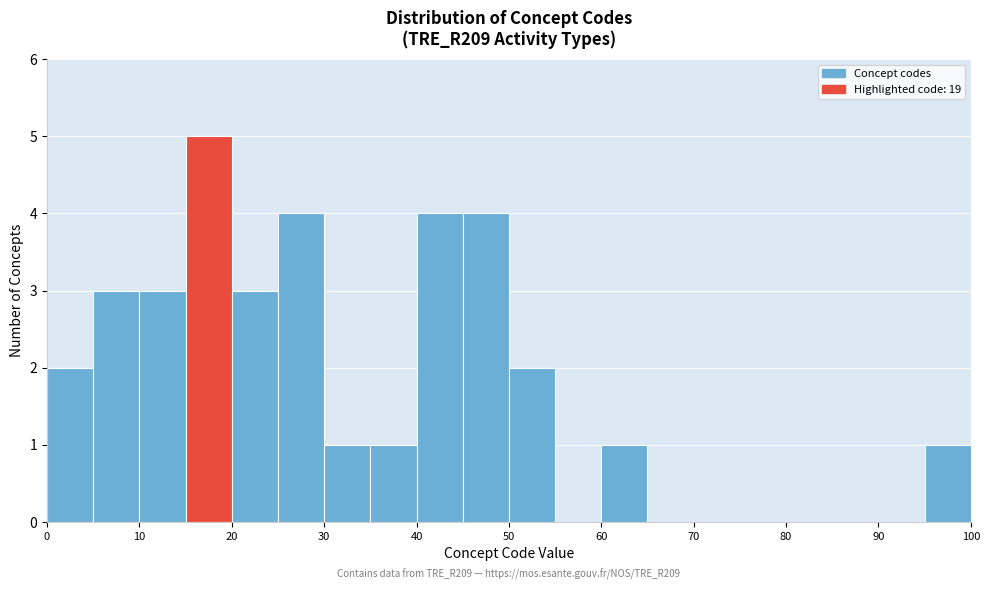

Over which range of the x-axis is the bar tallest?

15 to 20